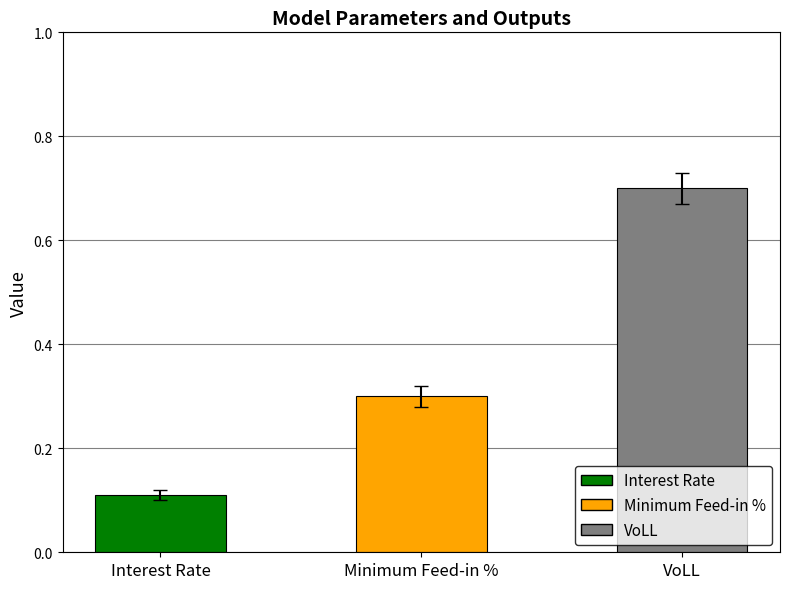

What is the label of the 3rd bar from the left?

VoLL